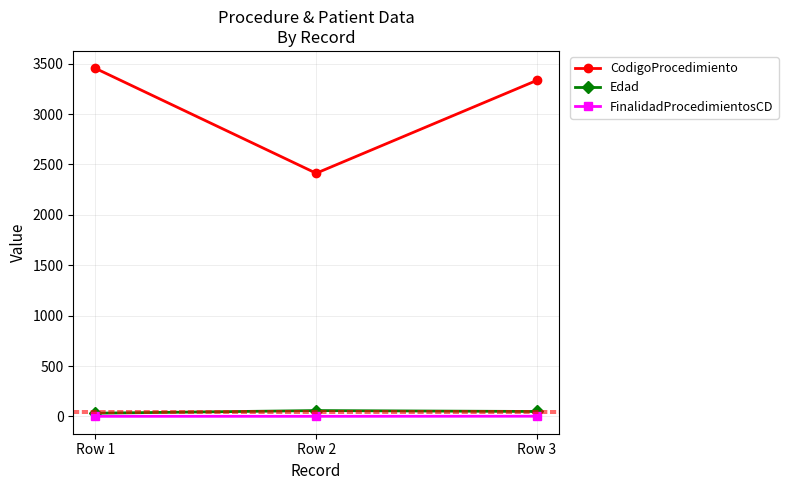

What is the difference between the maximum and minimum values in the CodigoProcedimiento series?

1041